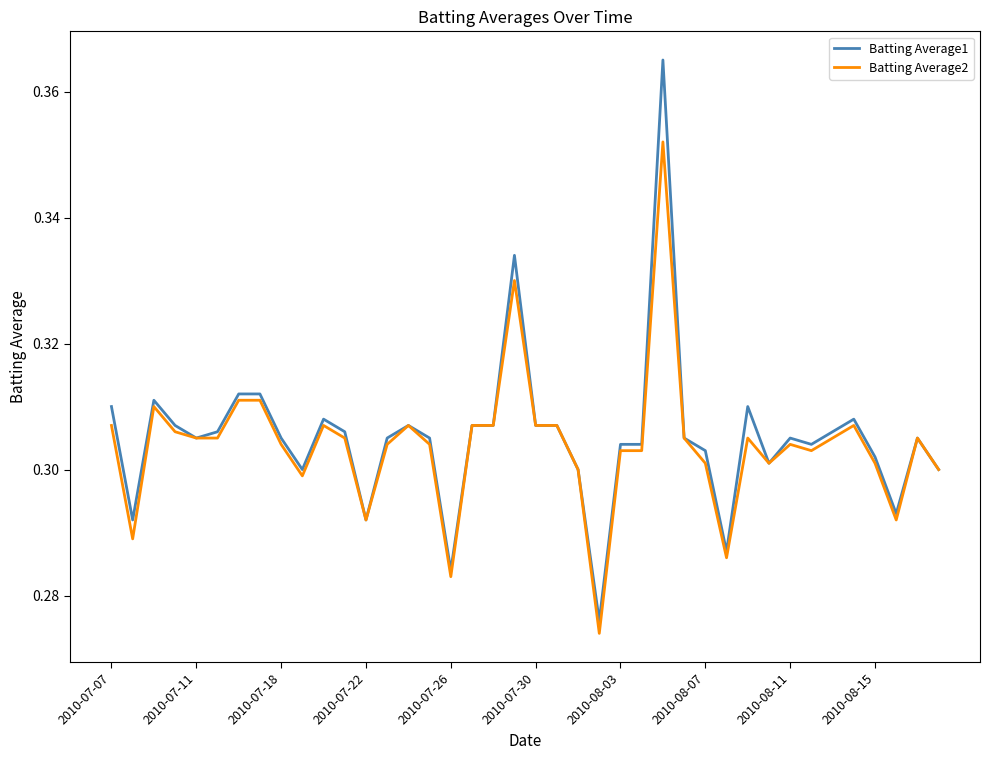

List the series in order of their peak value, lowest first.

Batting Average2, Batting Average1